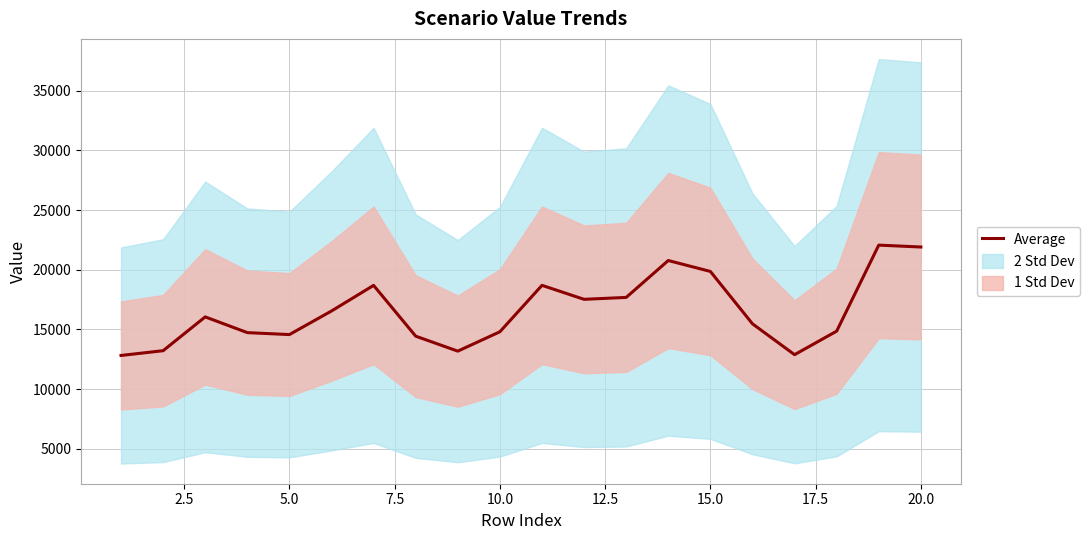

What is the minimum value for Average?

12812.2